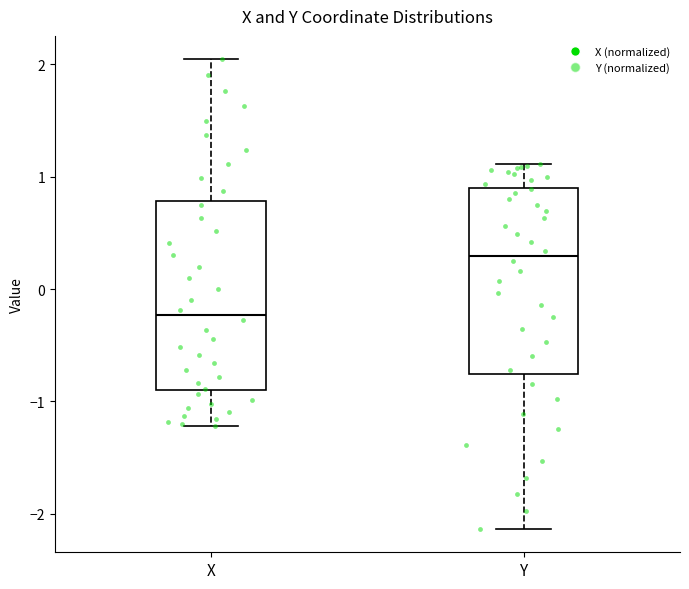

Reading left to right, read every box against the y-axis: the position of its median line, the range the box covers, and the ends of its whiskers. The values are not printed on the chart, so give them approximately, as read against the axis.

X: median -0.2, box -0.9 to 0.8, whiskers -1.2 to 2.0
Y: median 0.3, box -0.8 to 0.9, whiskers -2.1 to 1.1